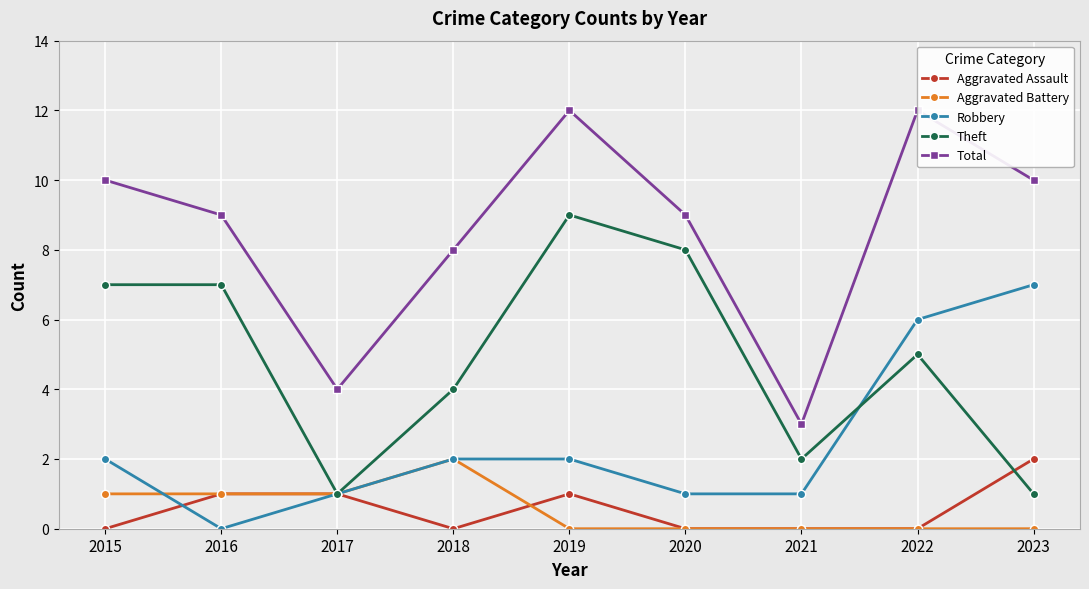

What is the difference between the highest and lowest values at 2022?

12